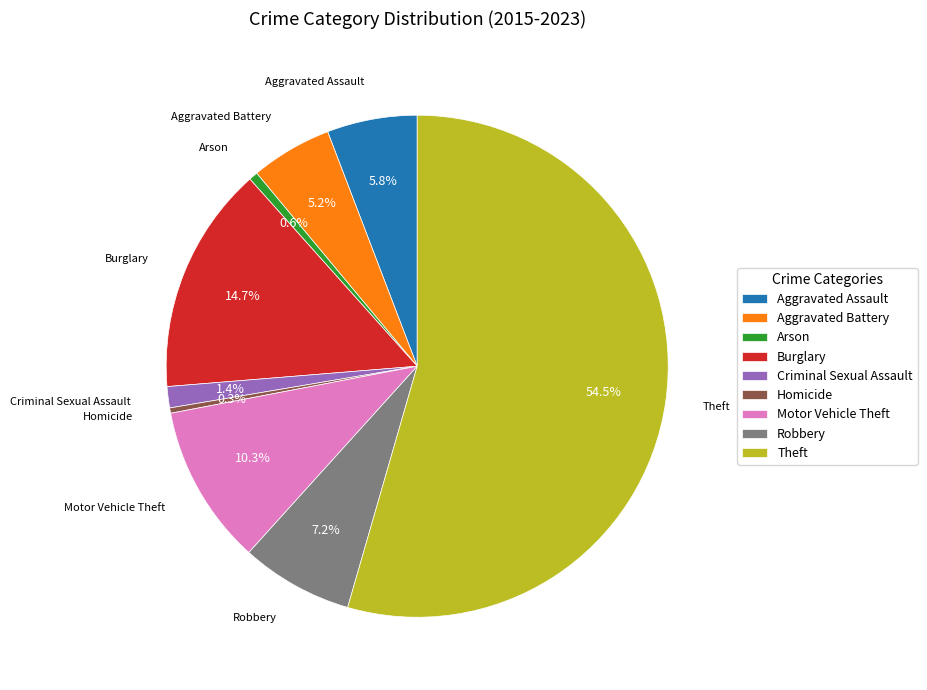

Combined, what portion of the pie is Theft and Motor Vehicle Theft?

64.8%